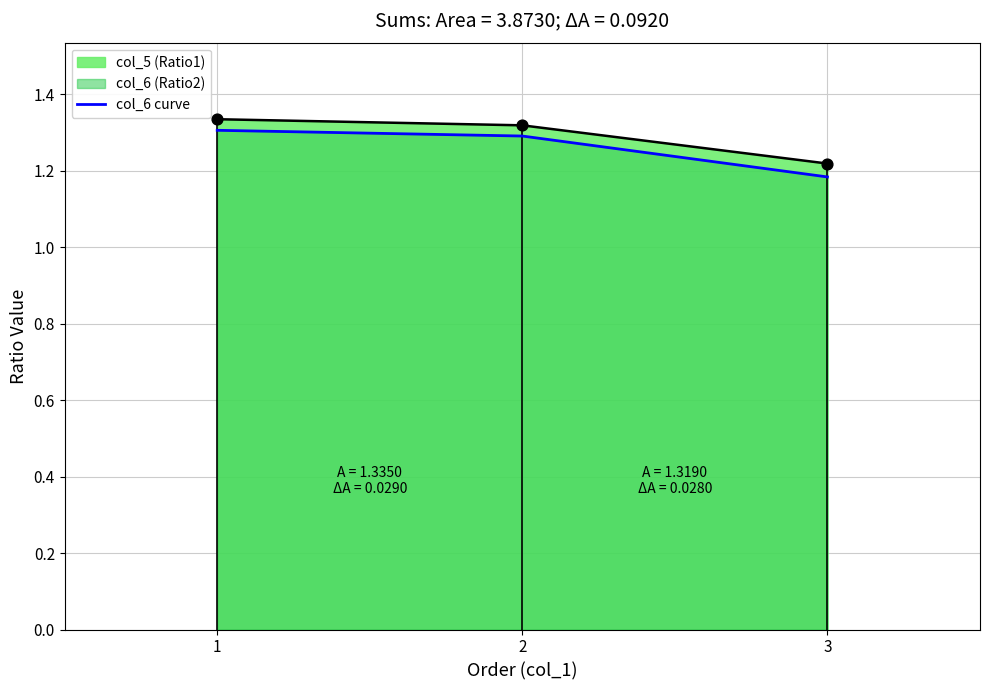

What is the ratio of the value at 1 to the value at 2?

1.0